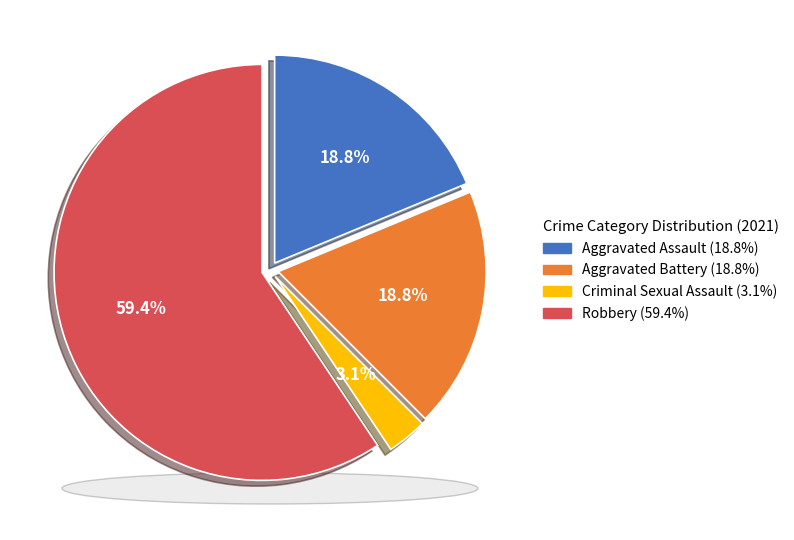

To the nearest percent, what is the difference between the largest and smallest slice percentages?

56%